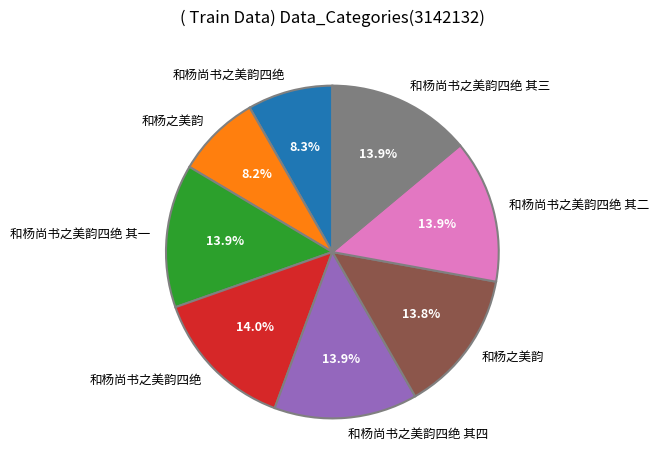

Is there any slice that represents more than half of the pie?

No